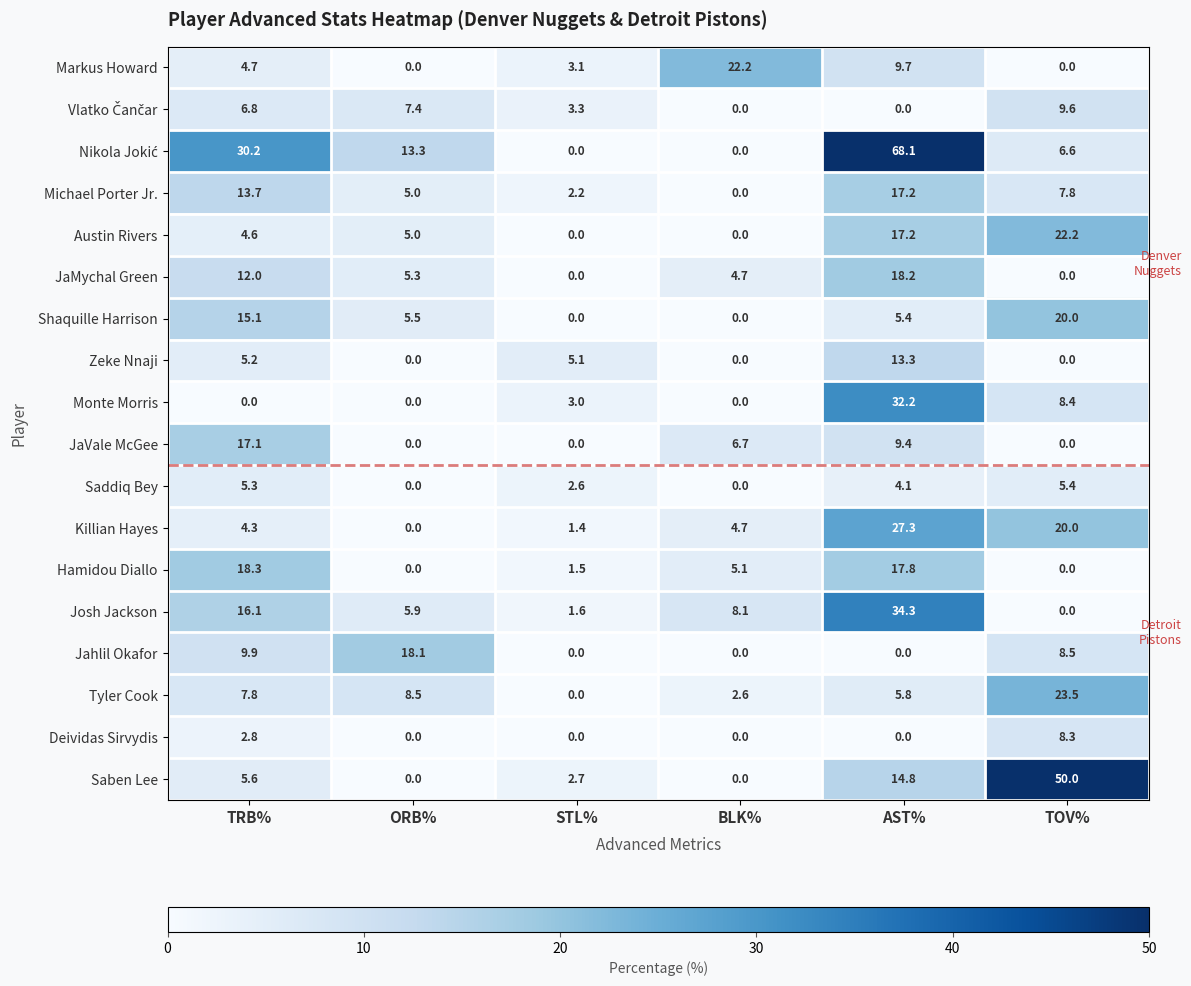

How many values in the Saben Lee series are below 5?

3